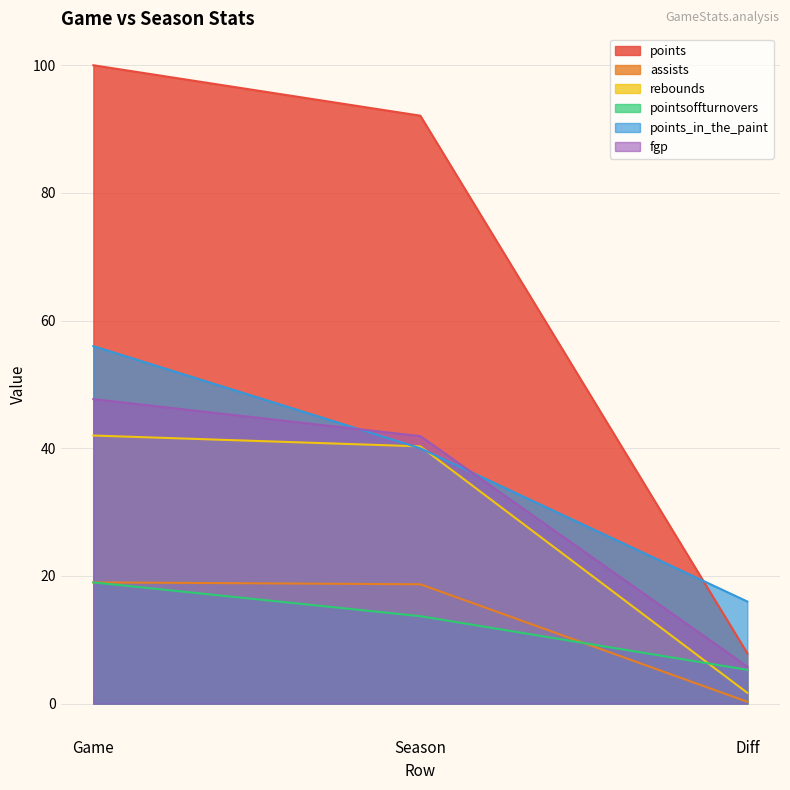

Is it true that pointsoffturnovers equals 2.8 at Diff?

False